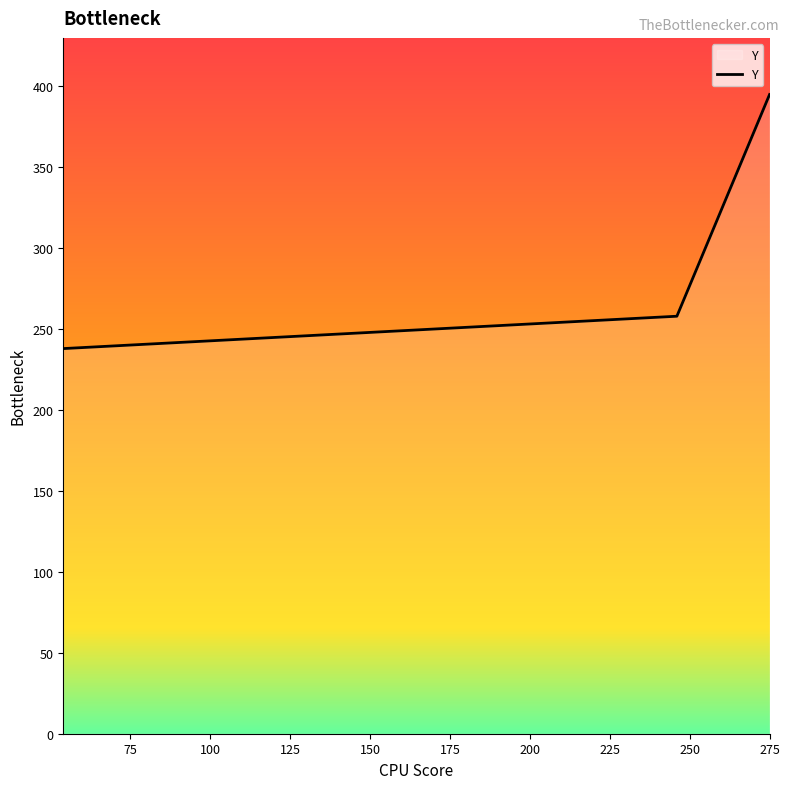

What is the difference between the maximum and minimum values?

157